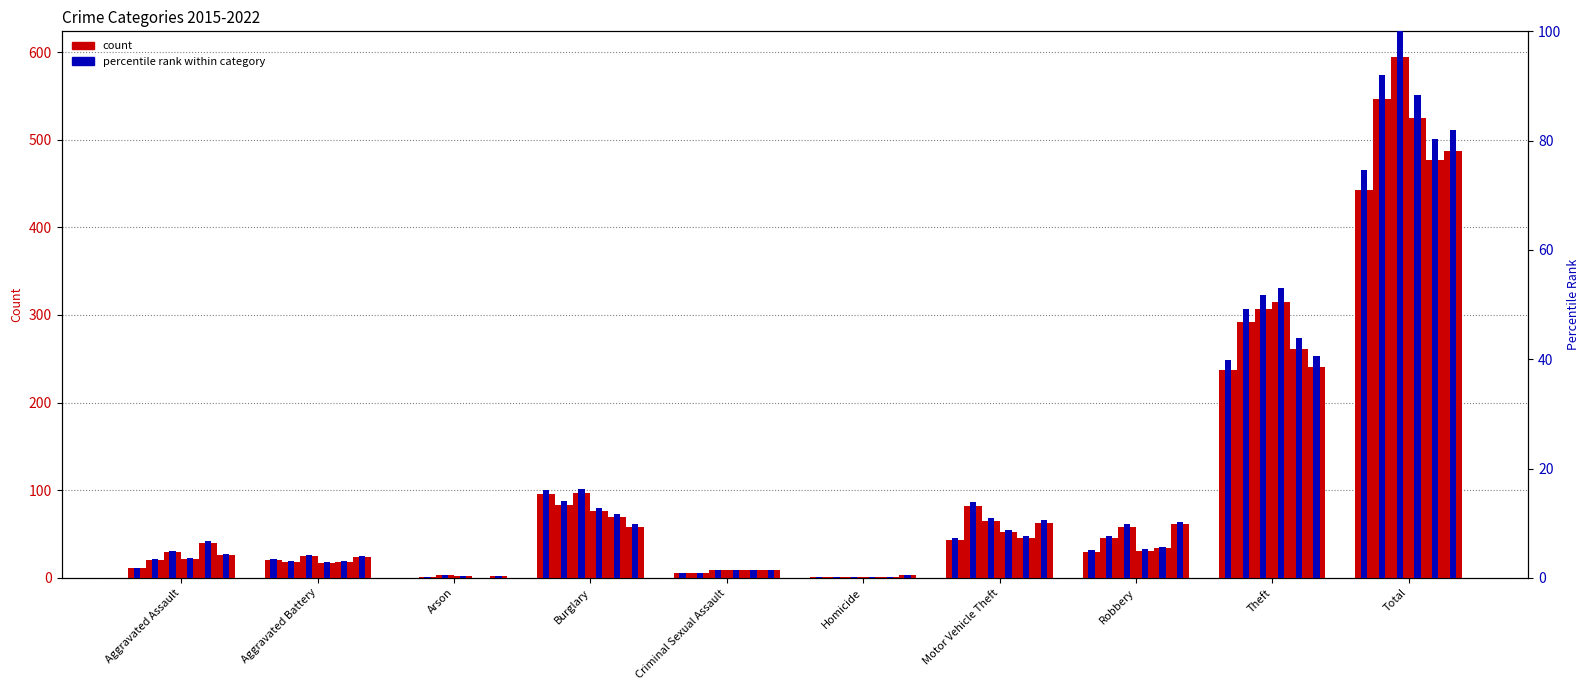

What is the label of the 8th bar from the left?

Robbery